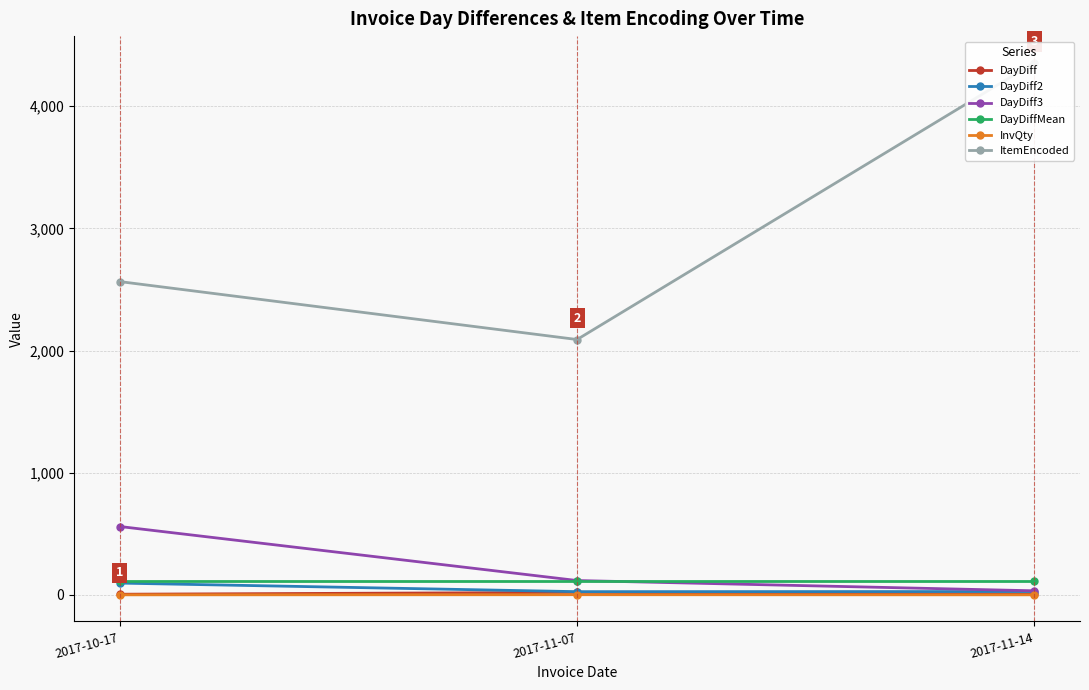

At how many categories does at least one series exceed 1802?

3